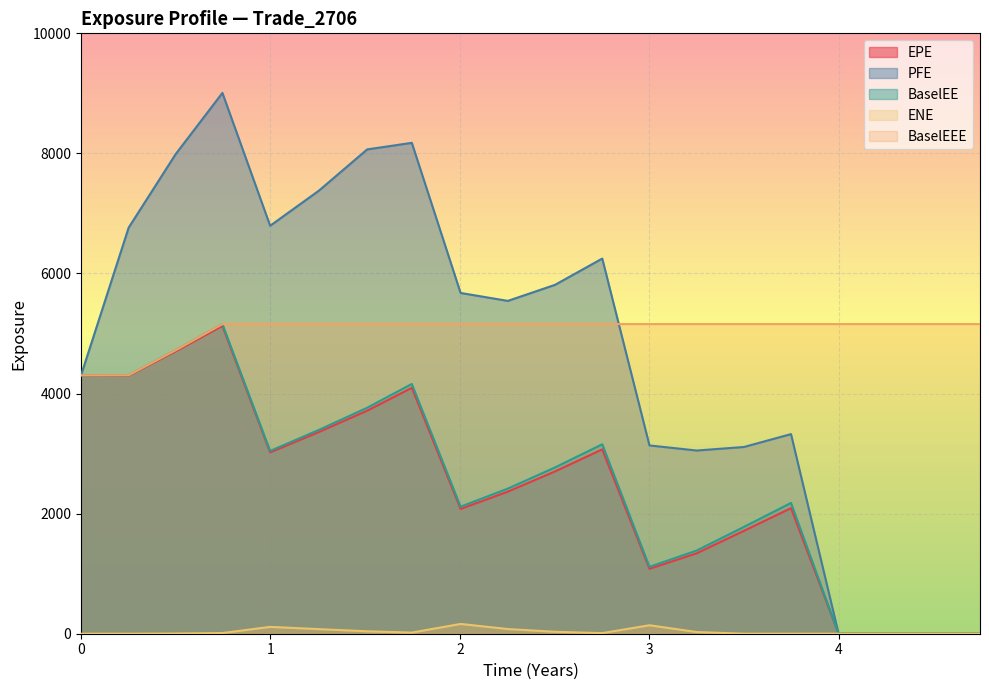

Is it true that BaselEE equals 1779.0 at 3.49993?

True